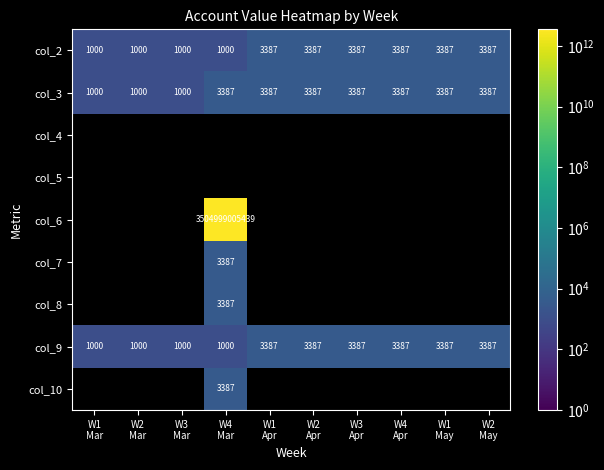

What is the difference between the maximum and minimum values in the col_2 series?

2387